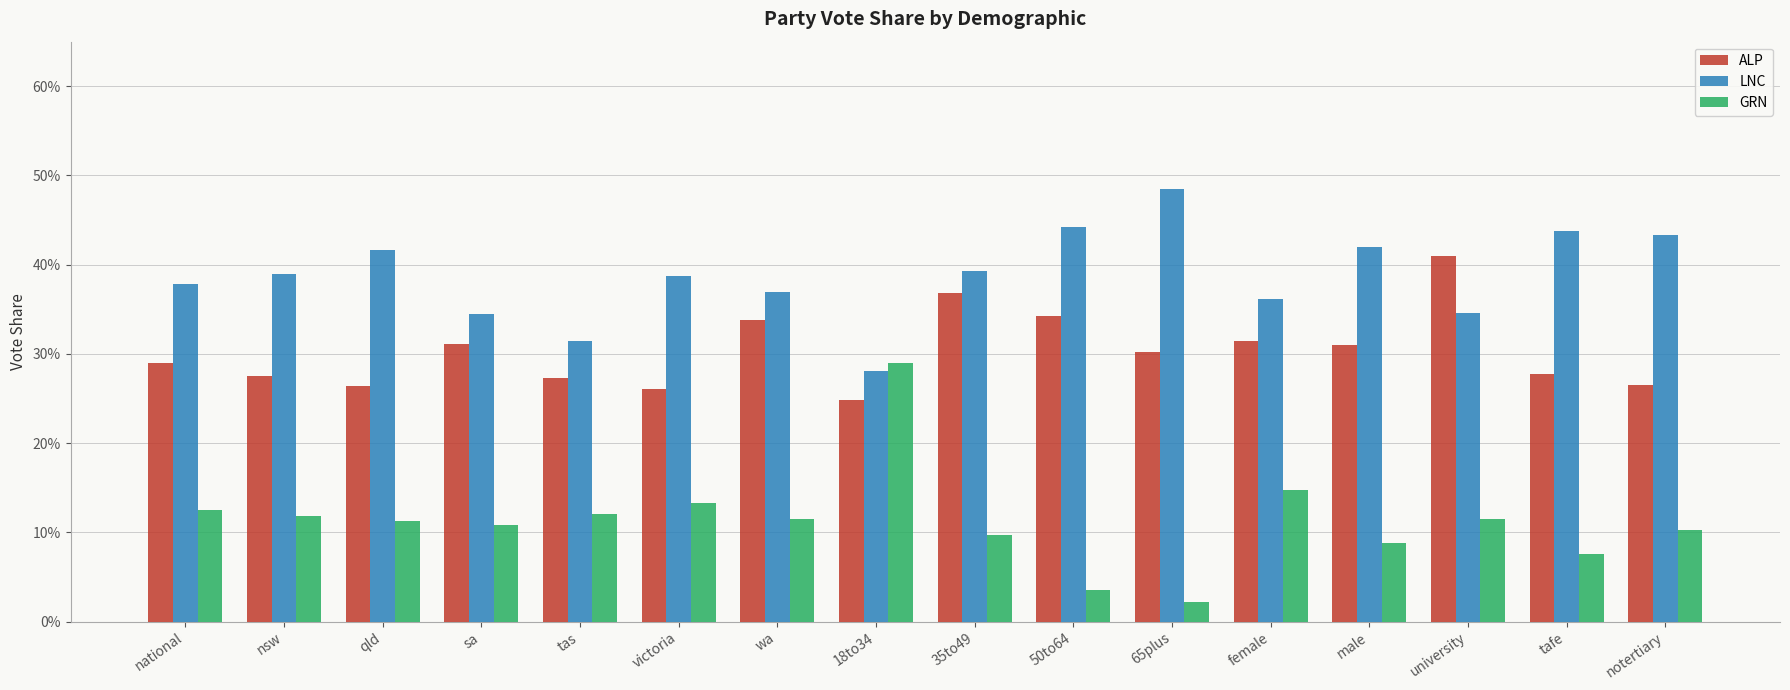

Rank the series by their average value, from highest to lowest.

LNC, ALP, GRN